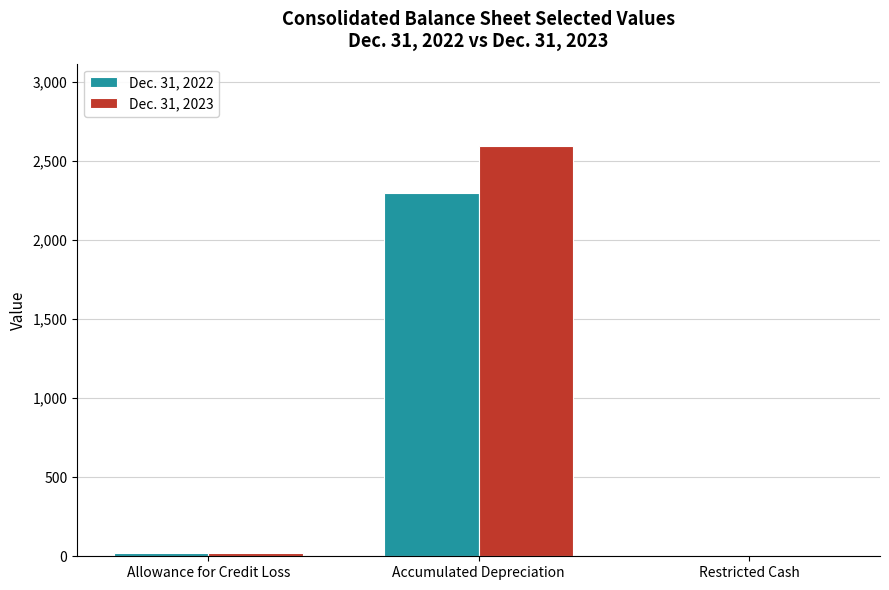

What is the approximate value of Dec. 31, 2023 at Accumulated Depreciation, to the nearest 10?

2590